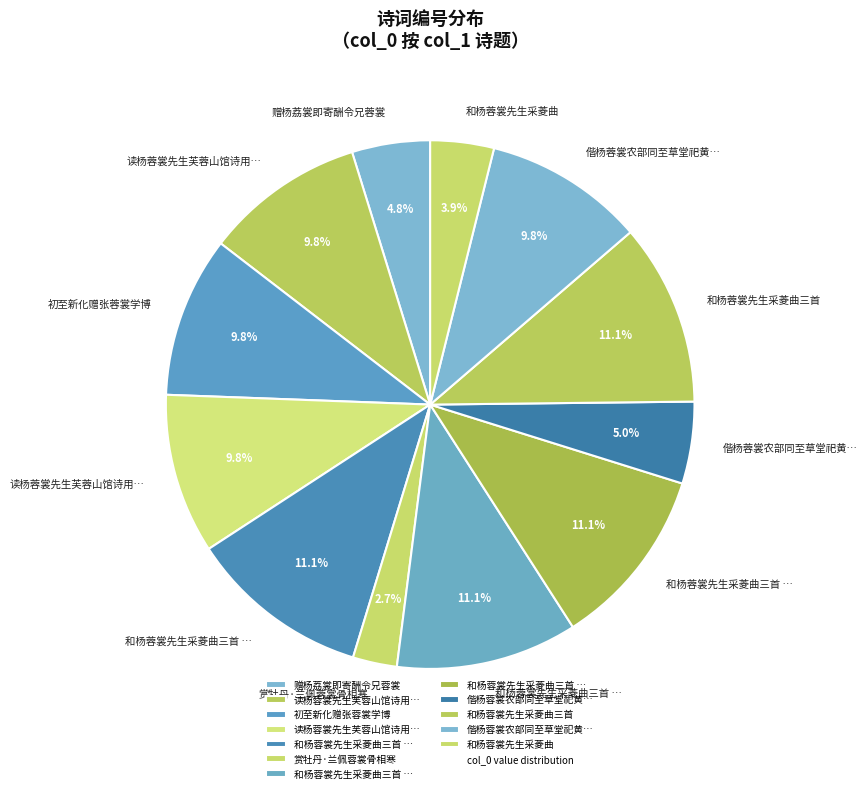

Rank the categories by value from lowest to highest.

赏牡丹·兰佩蓉裳骨相寒, 和杨蓉裳先生采菱曲, 赠杨荔裳即寄酬令兄蓉裳, 偕杨蓉裳农部同至草堂祀黄文节公生日, 读杨蓉裳先生芙蓉山馆诗用集中李墨庄诗韵 其一, 读杨蓉裳先生芙蓉山馆诗用集中李墨庄诗韵 其二, 偕杨蓉裳农部同至草堂祀黄文节公生日, 初至新化赠张蓉裳学博, 和杨蓉裳先生采菱曲三首 其一, 和杨蓉裳先生采菱曲三首 其二, 和杨蓉裳先生采菱曲三首 其三, 和杨蓉裳先生采菱曲三首